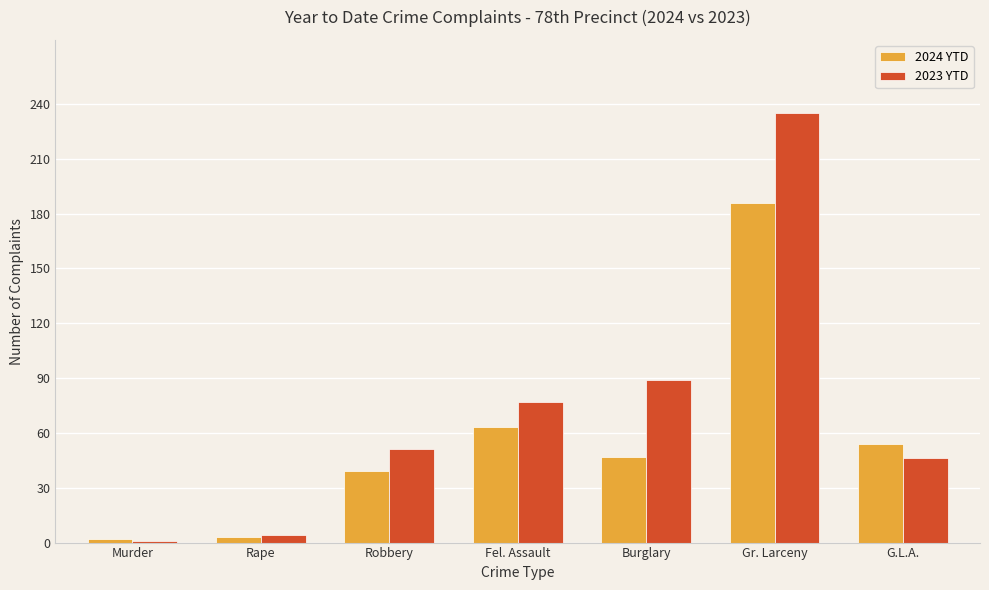

What is the approximate value of 2023 YTD at G.L.A.?

46